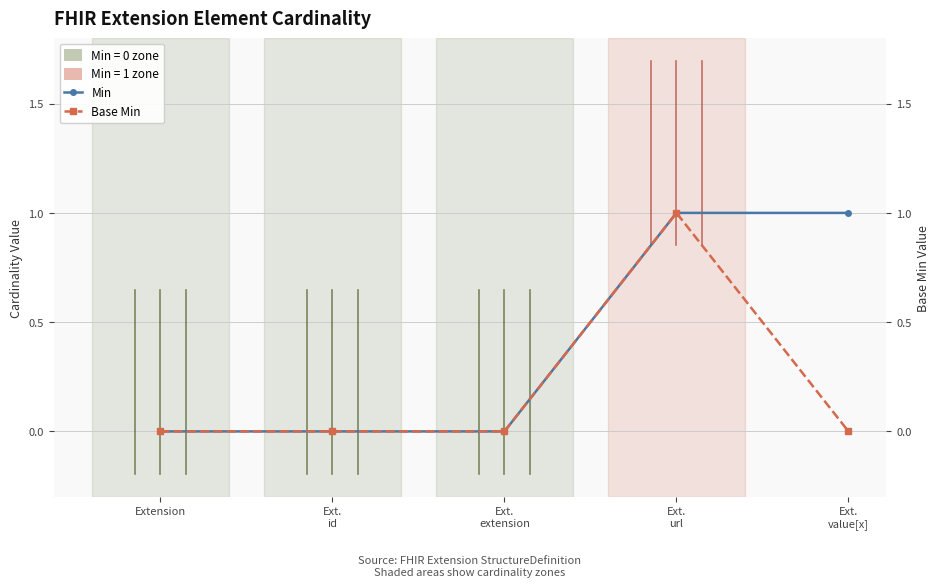

What is the label of the 1st point from the right?

Ext.
value[x]